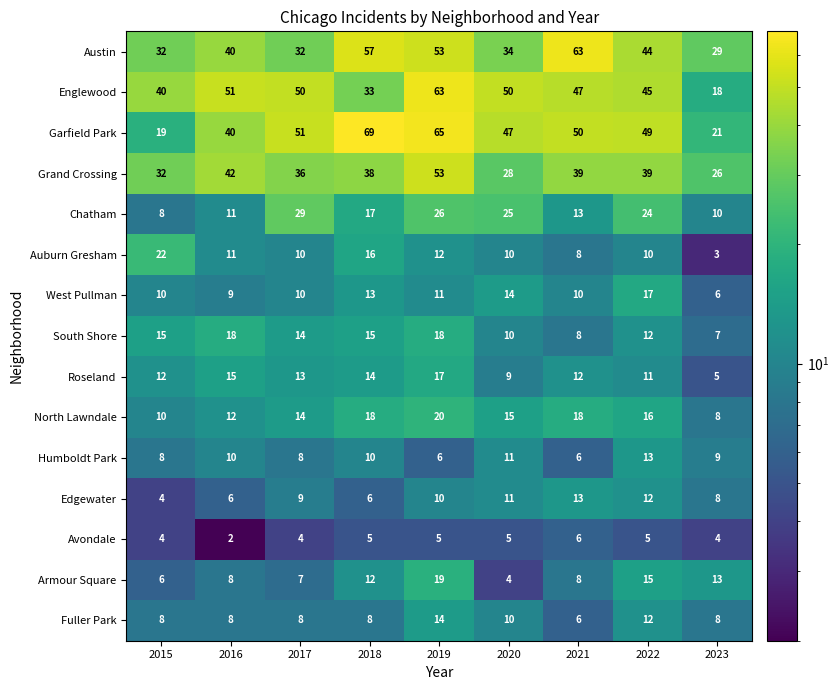

The Edgewater series shows 9 at 2017. True or false?

True